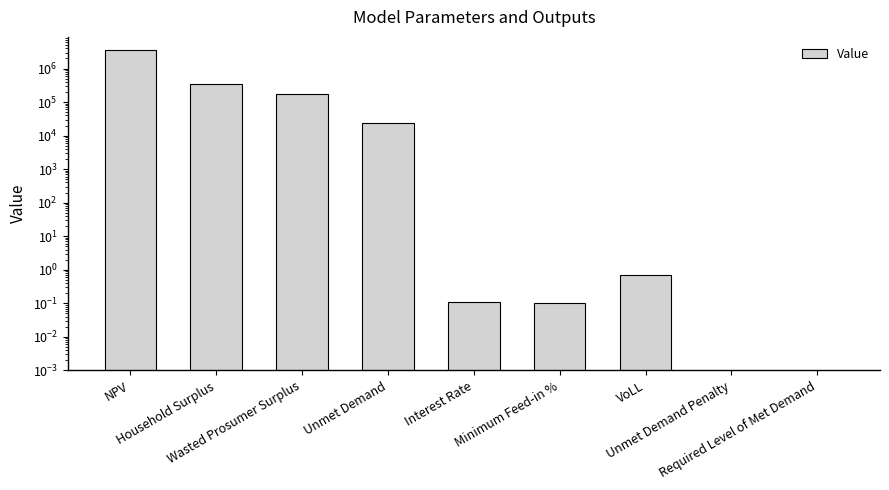

What is the value of the 2nd bar from the left?

355504.1